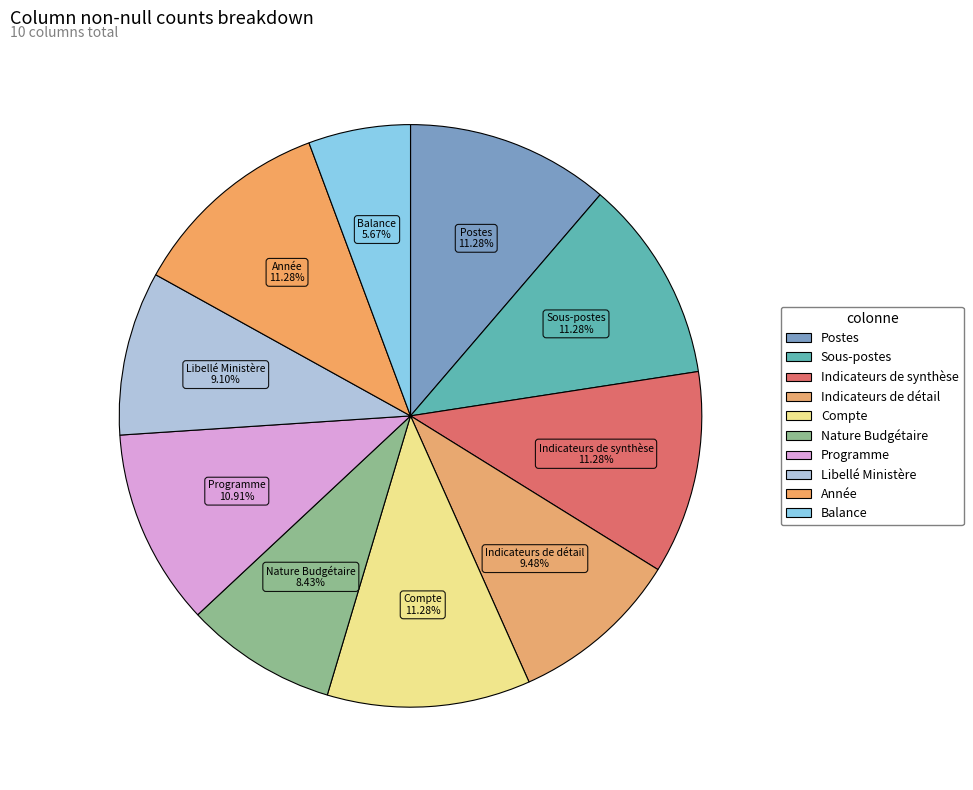

What portion of the pie excludes Indicateurs de synthèse?

88.7%